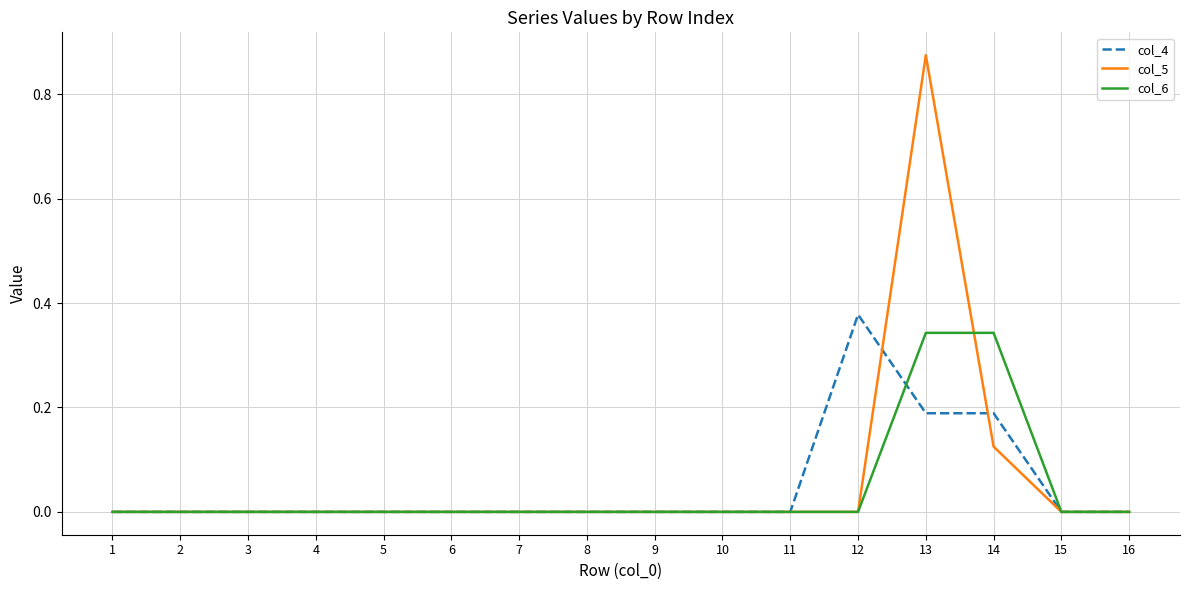

True or false: col_5 has a value of 0.0 at 3.

True